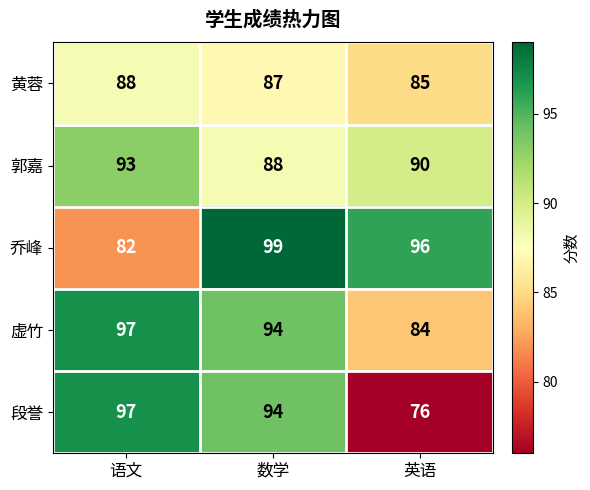

How many data points does each series have?

3